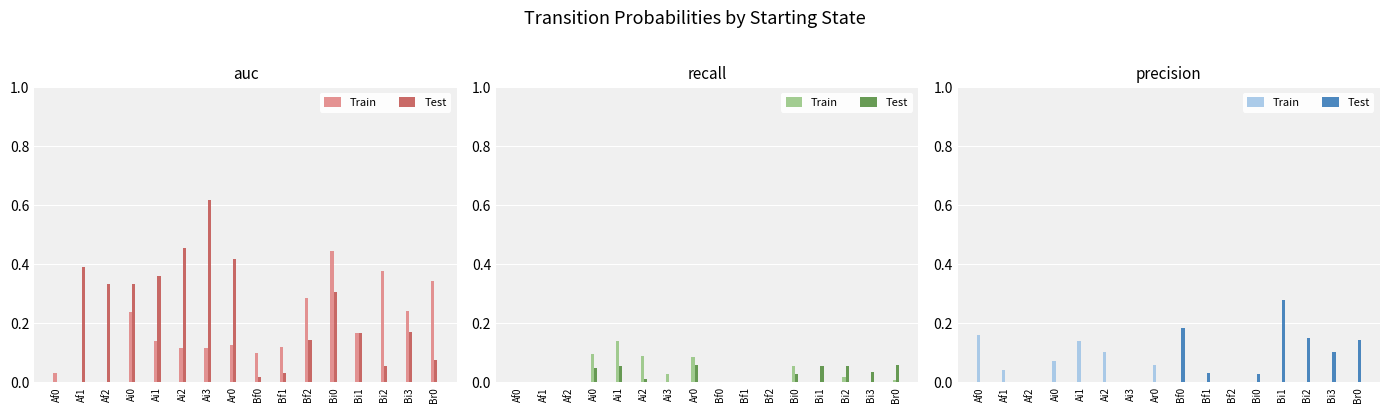

Which series has the largest total across all categories?

Test